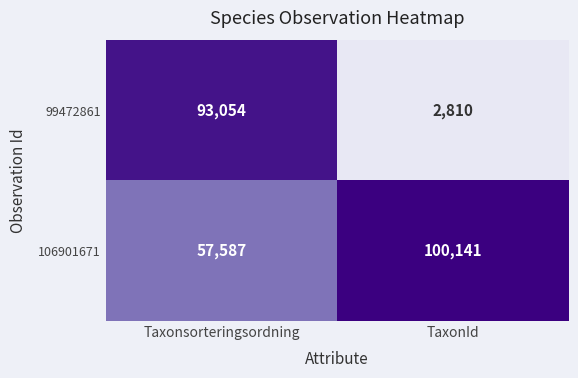

Which series changed the most between Taxonsorteringsordning and TaxonId?

99472861